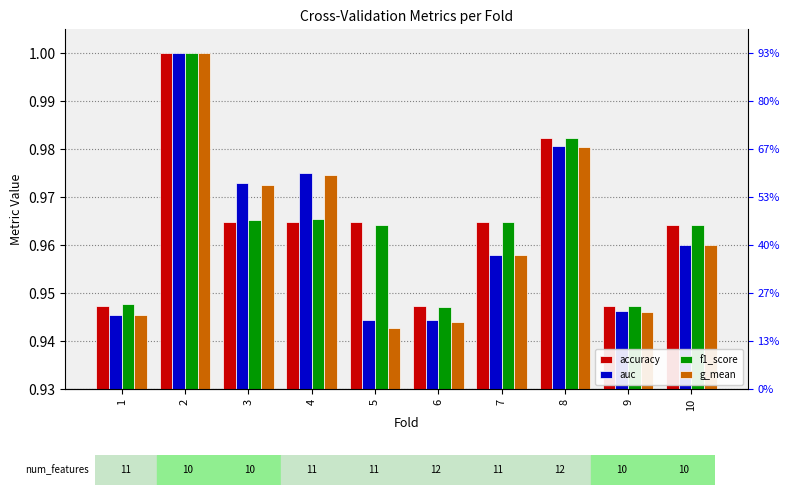

True or false: f1_score has a value of 1.6 at 8.

False